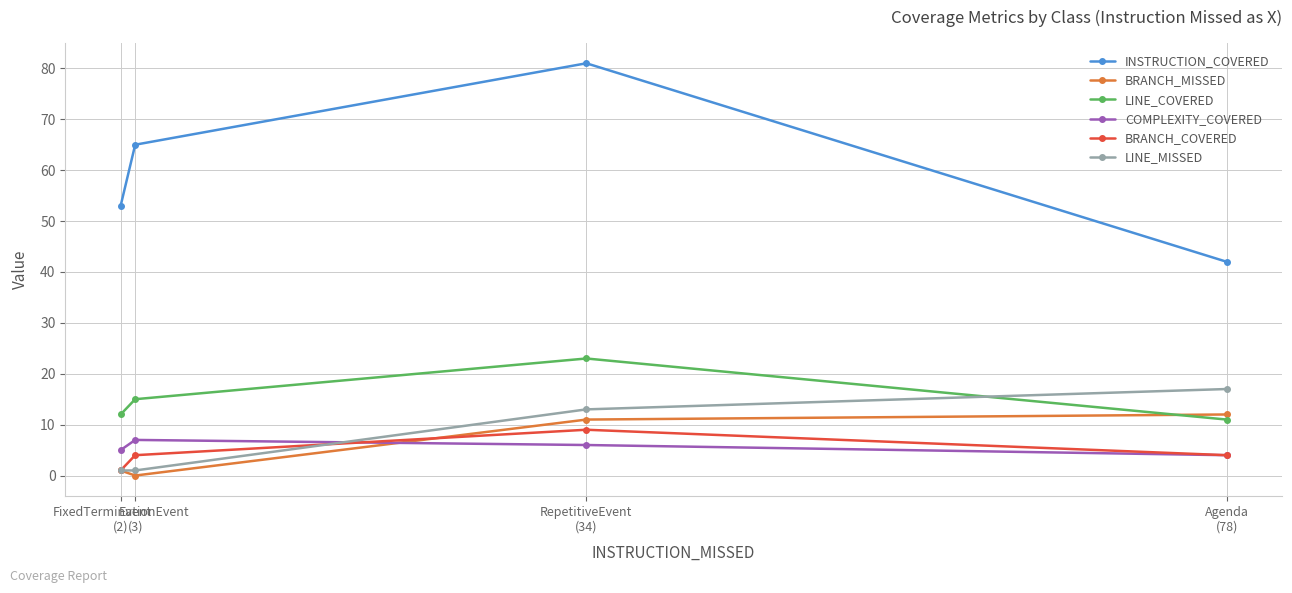

Reading left to right, transcribe all the data shown in this chart.

INSTRUCTION_COVERED: 53	65	81	42
BRANCH_MISSED: 1	0	11	12
LINE_COVERED: 12	15	23	11
COMPLEXITY_COVERED: 5	7	6	4
BRANCH_COVERED: 1	4	9	4
LINE_MISSED: 1	1	13	17